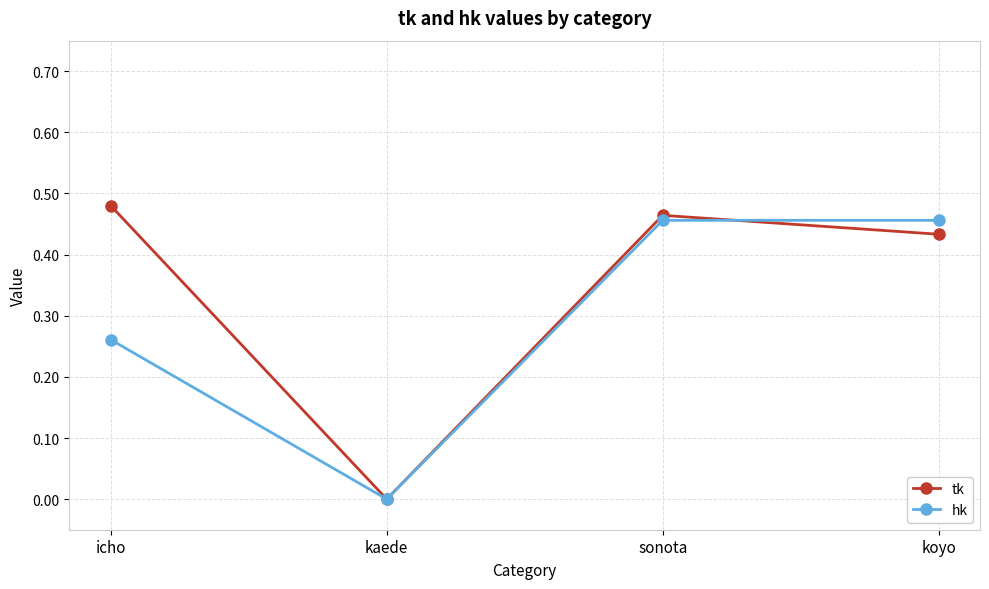

Between icho and kaede, which series saw the biggest shift?

tk